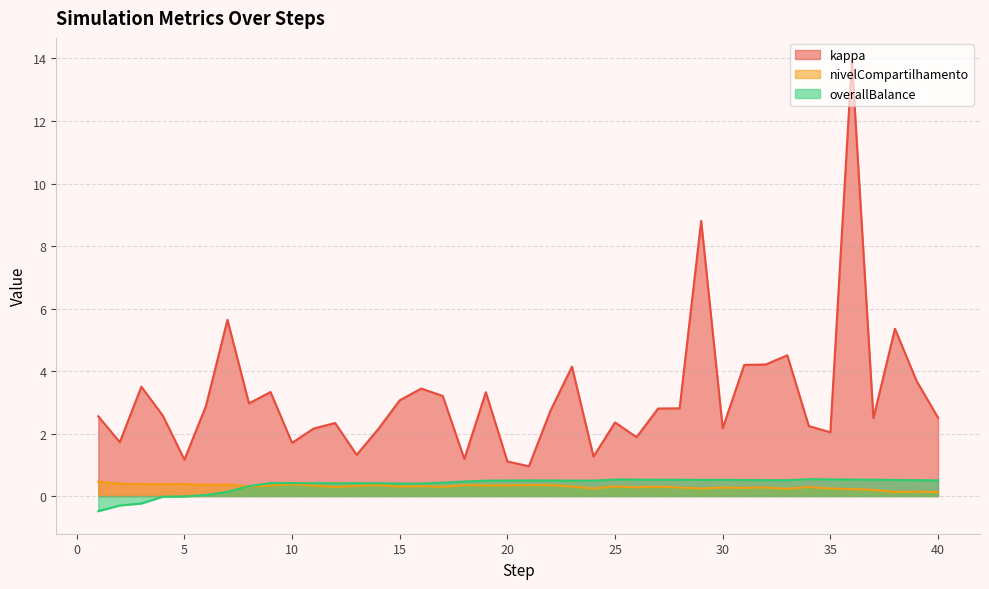

The value of nivelCompartilhamento at 31 is 0.5. True or false?

False